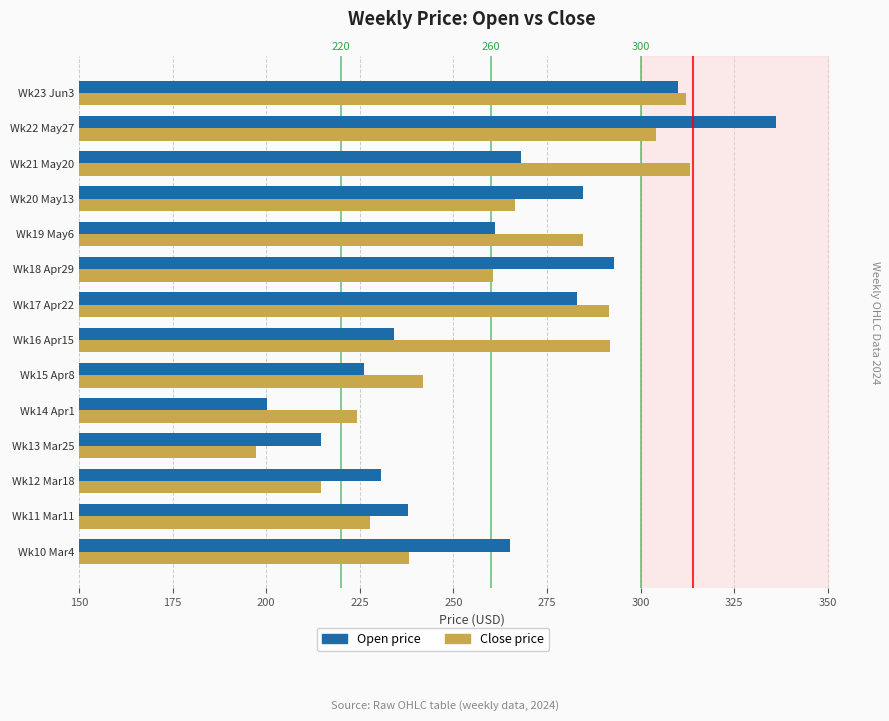

Reading left to right, list all the values displayed in this chart.

Open price: 265.0	238.0	230.7	214.6	200.2	226.2	234.0	282.9	293.0	261.0	284.6	267.9	336.2	310.0
Close price: 238.2	227.8	214.6	197.3	224.2	241.9	291.8	291.6	260.6	284.6	266.6	313.3	304.1	312.1